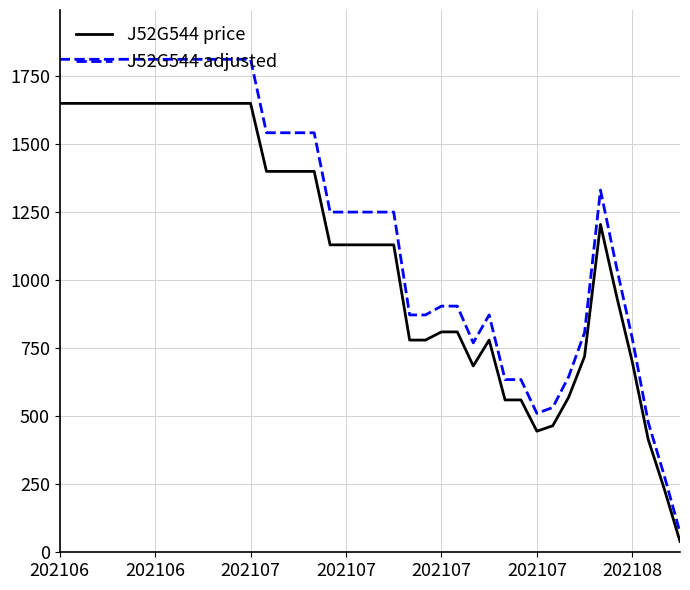

What is the difference between the maximum and minimum values in the J52G544 price series?

1610.0